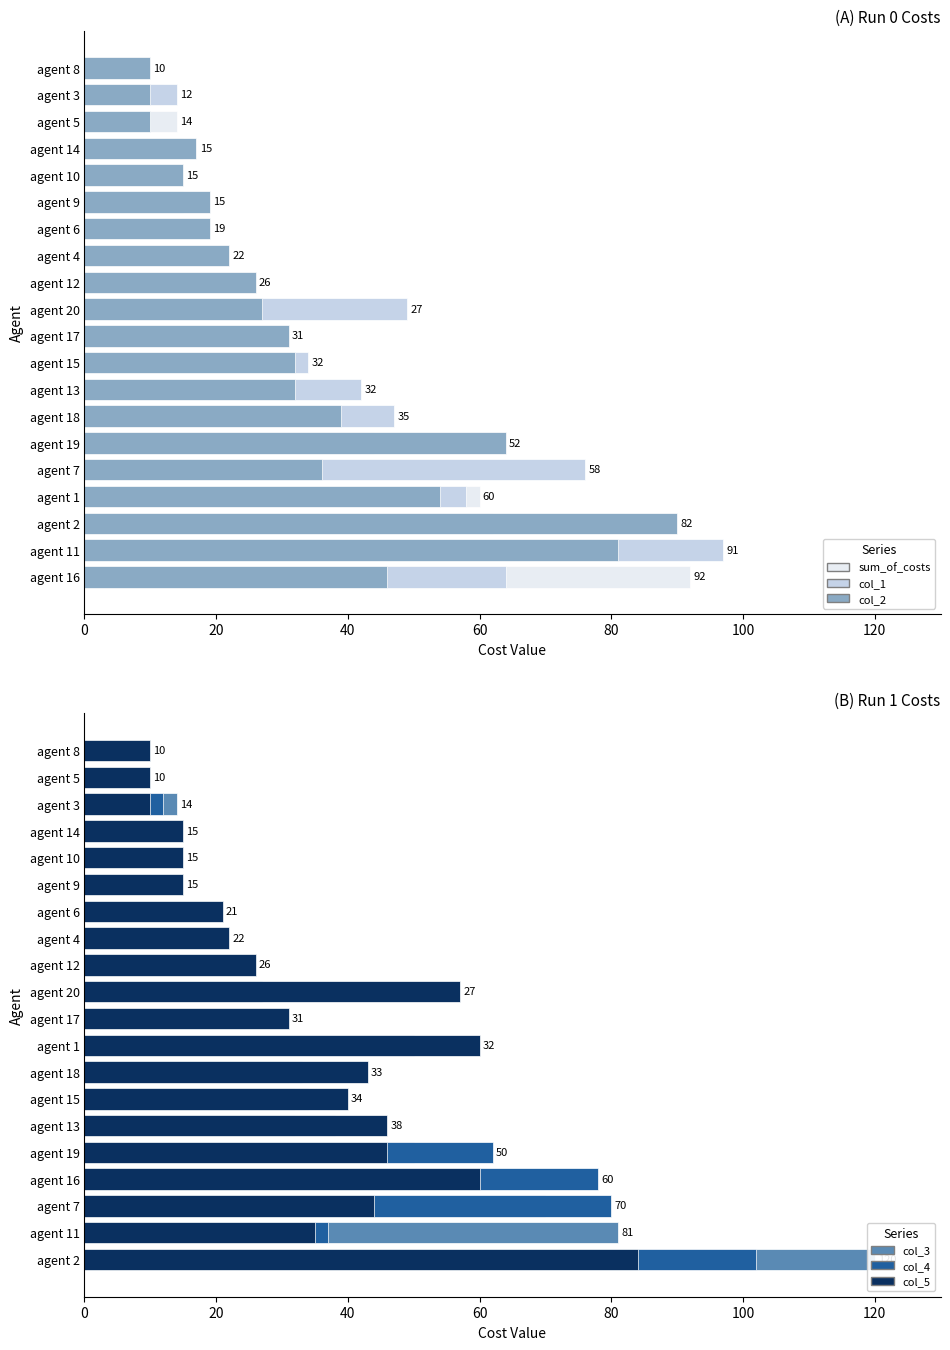

What is the value of the sum_of_costs bar at the 5th from the left?

58